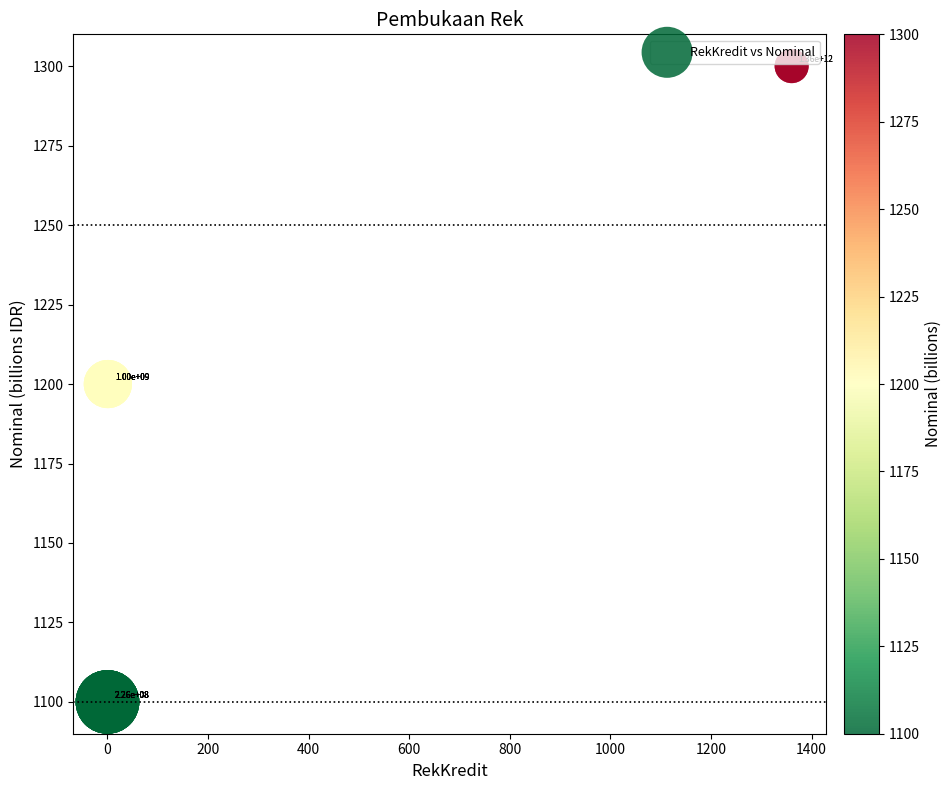

What Y value in the scatter plot is closest to 1200?

1200